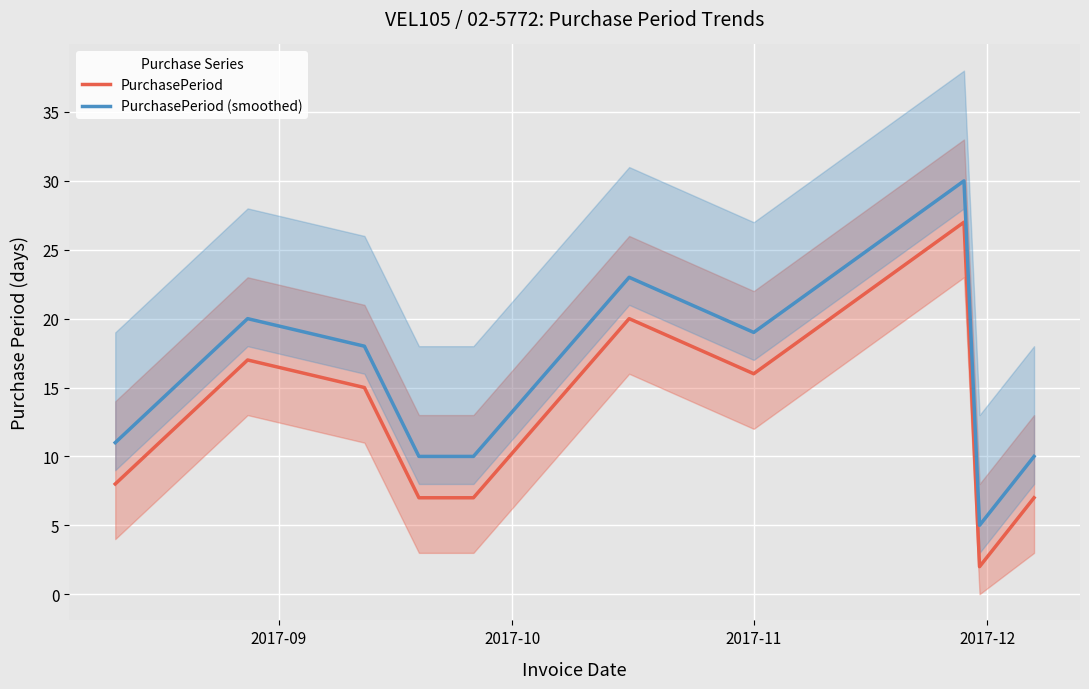

True or false: PurchasePeriod and PurchasePeriod (smoothed) intersect in this chart.

False